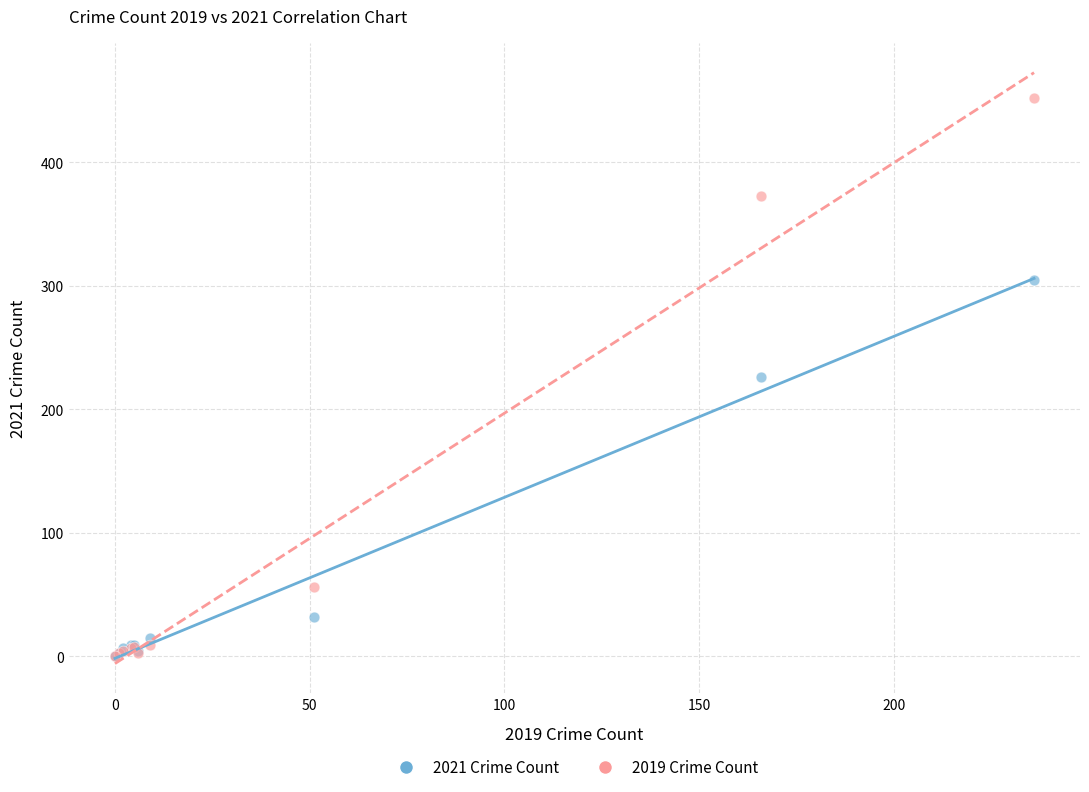

What are all the series names shown in the legend?

2021 Crime Count, 2019 Crime Count